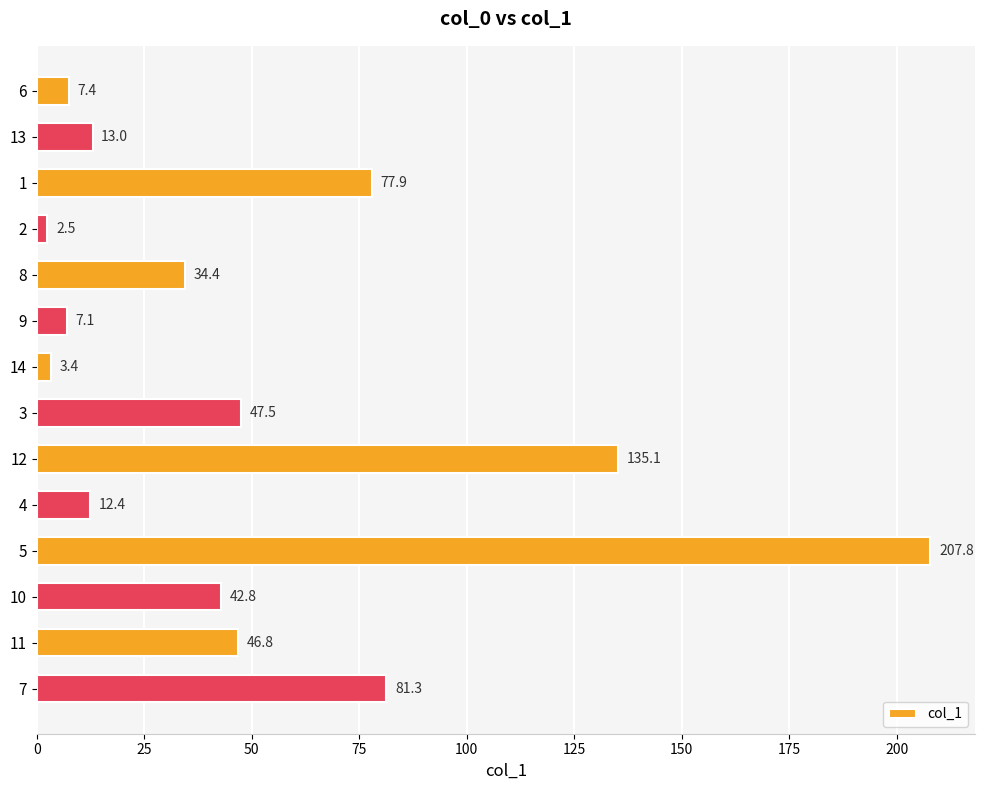

Is it true that the value at 5 is 336.1?

False